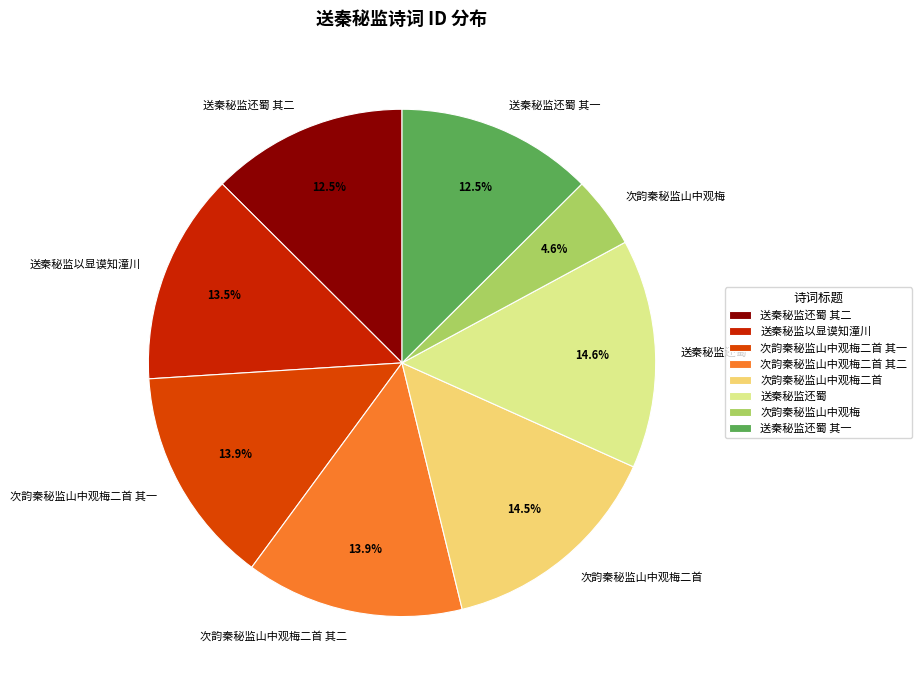

Which has a higher value, 送秦秘监还蜀 其一 or 次韵秦秘监山中观梅二首?

次韵秦秘监山中观梅二首